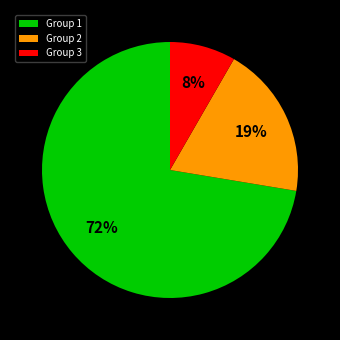

Is it true that Group 3 is 17% of the pie?

False